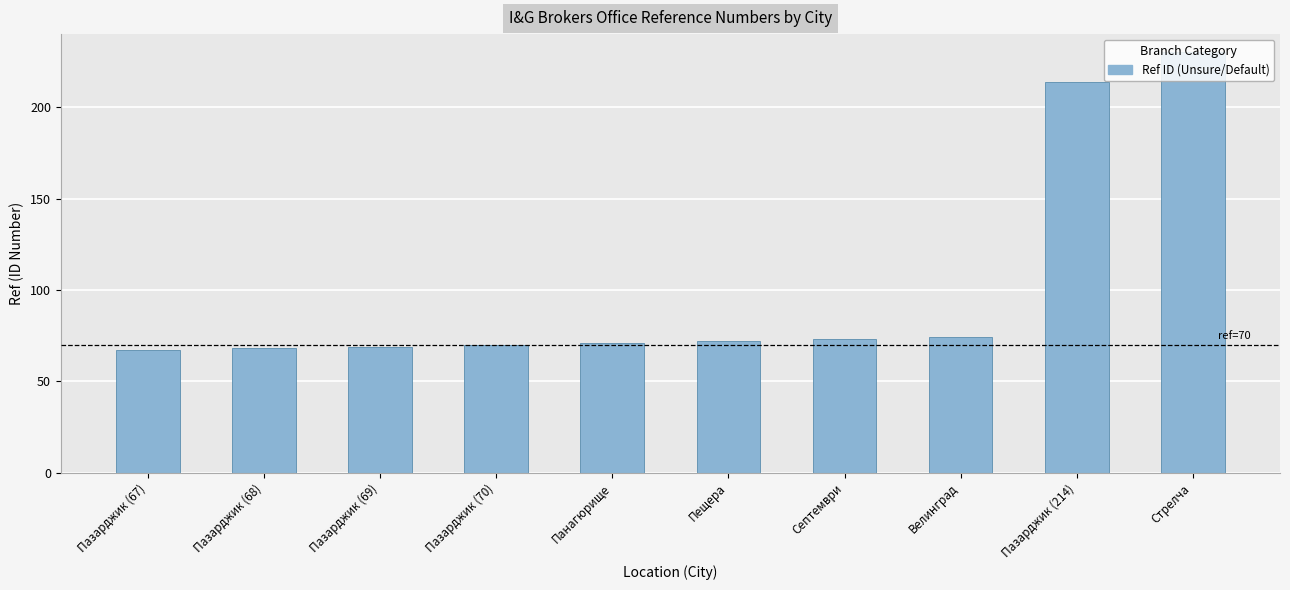

The chart shows a value of 230 at Стрелча. True or false?

True